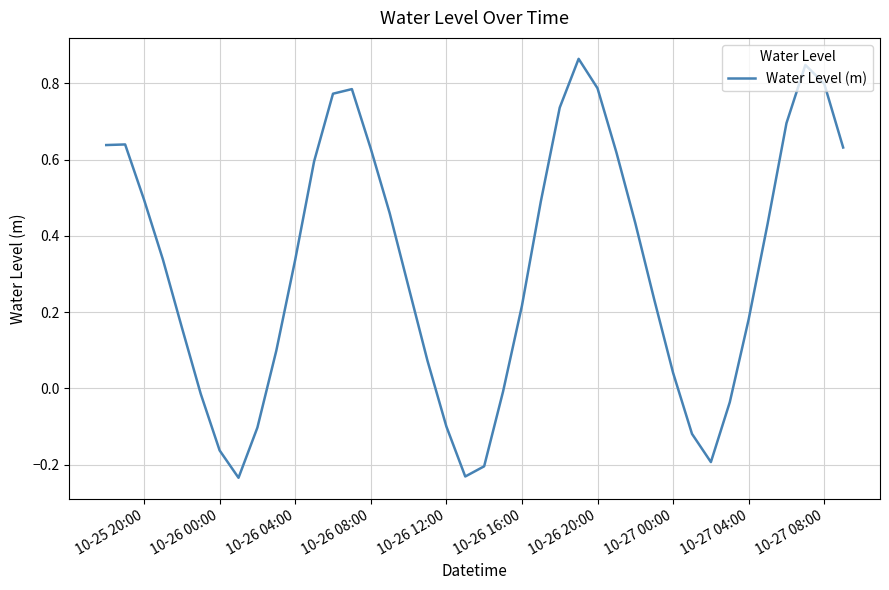

How many lines are shown in the chart?

1